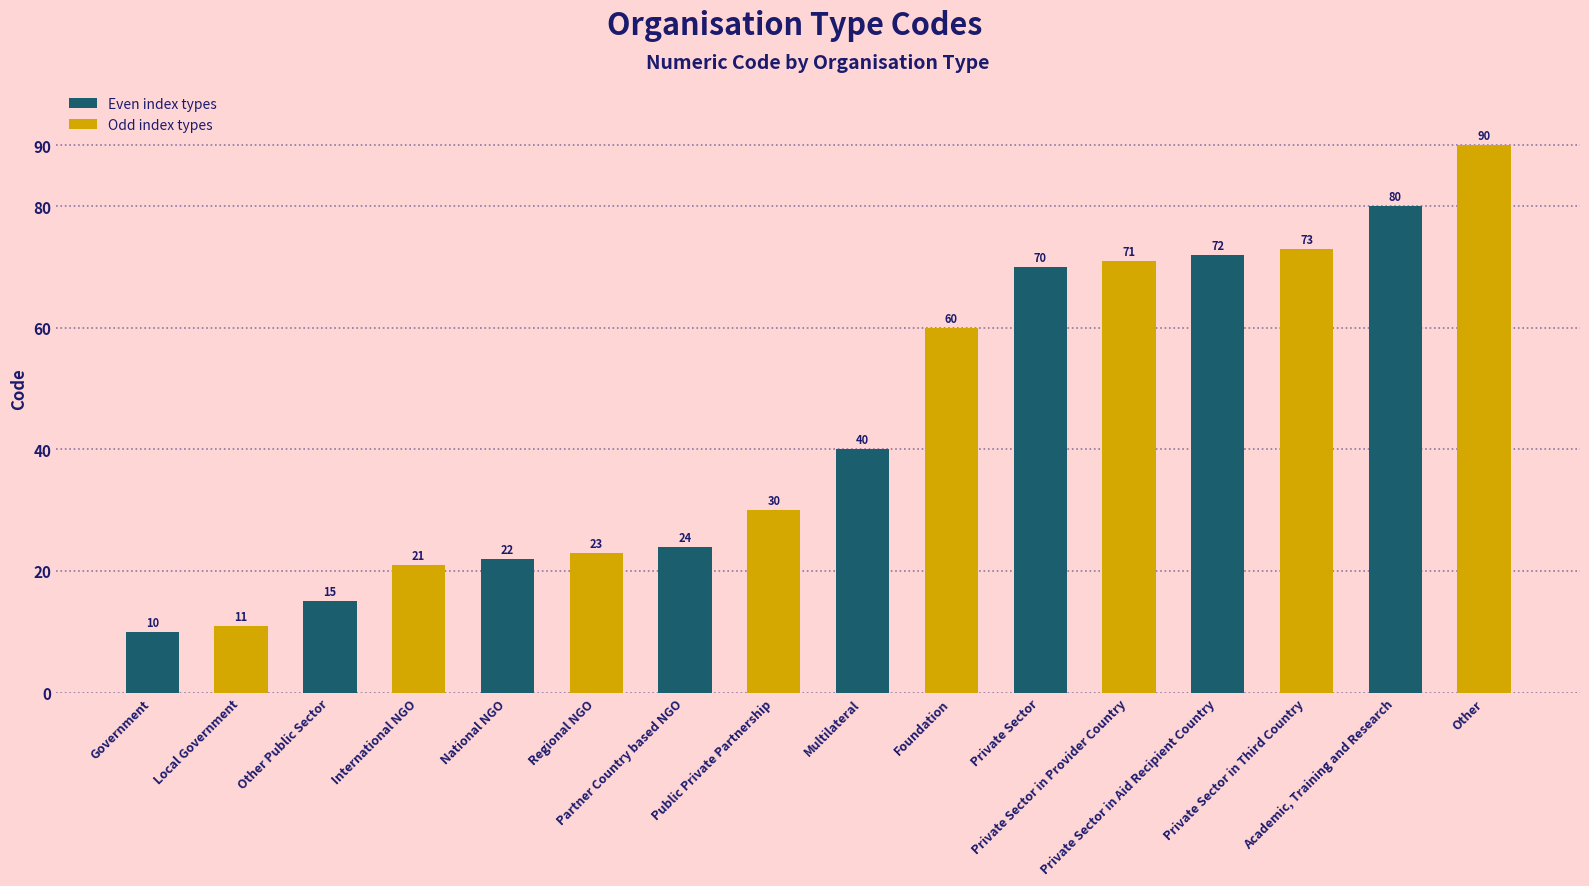

What is the change in value from Local Government to Private Sector?

+59